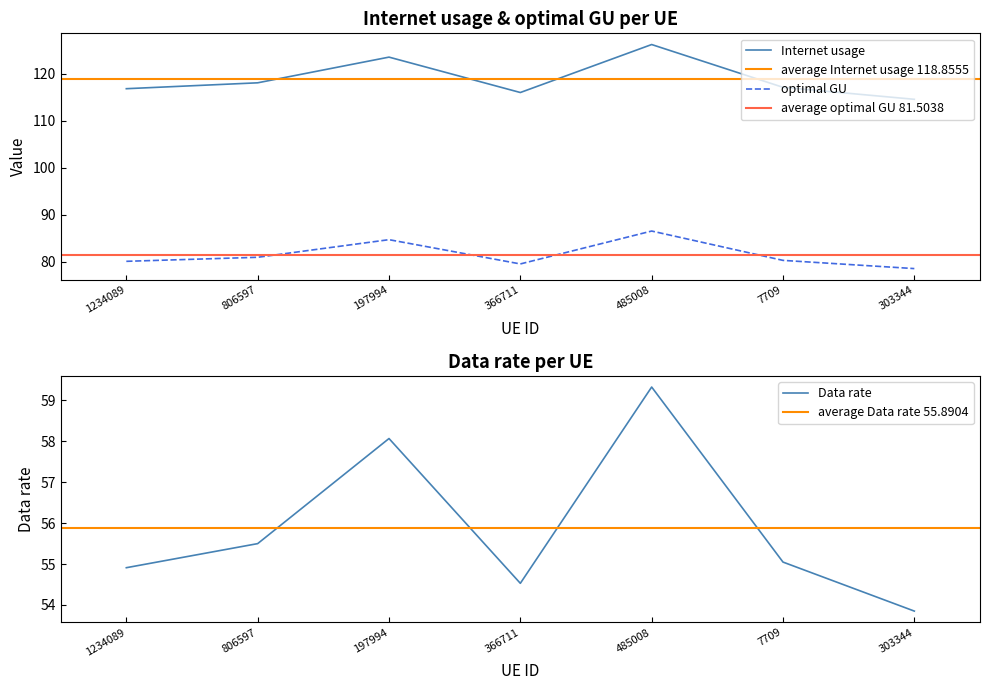

Which category has the highest value in the optimal GU series?

485008